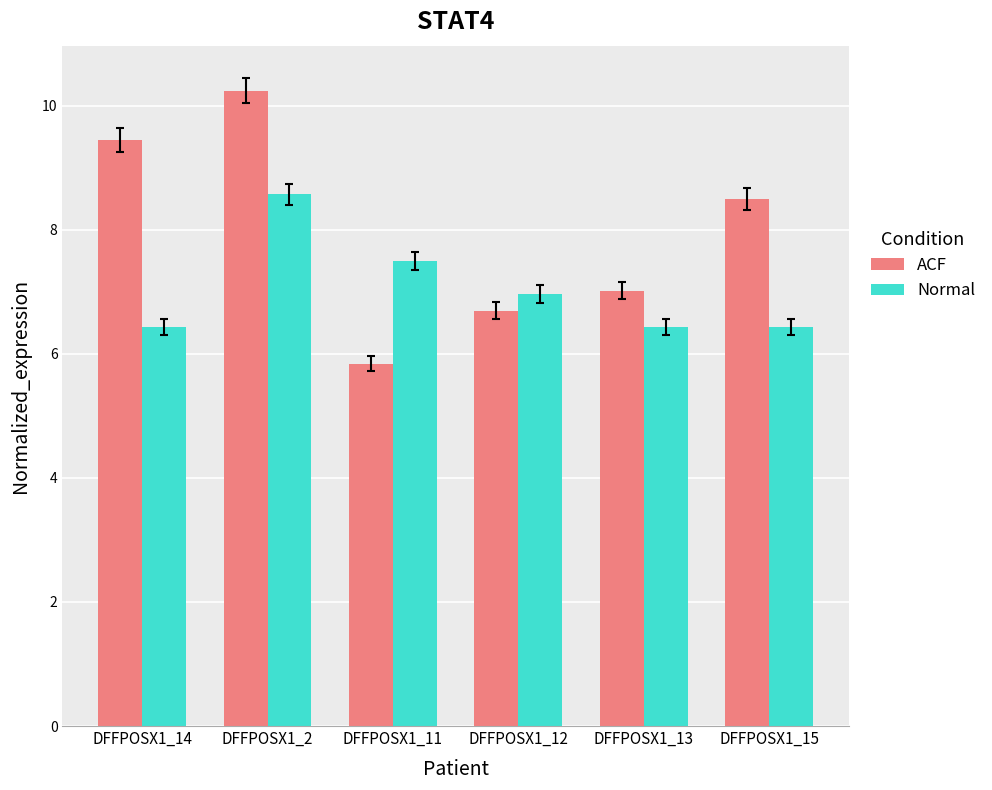

Reading left to right, extract all data points from this chart.

ACF: 9.5	10.2	5.8	6.7	7.0	8.5
Normal: 6.4	8.6	7.5	7.0	6.4	6.4